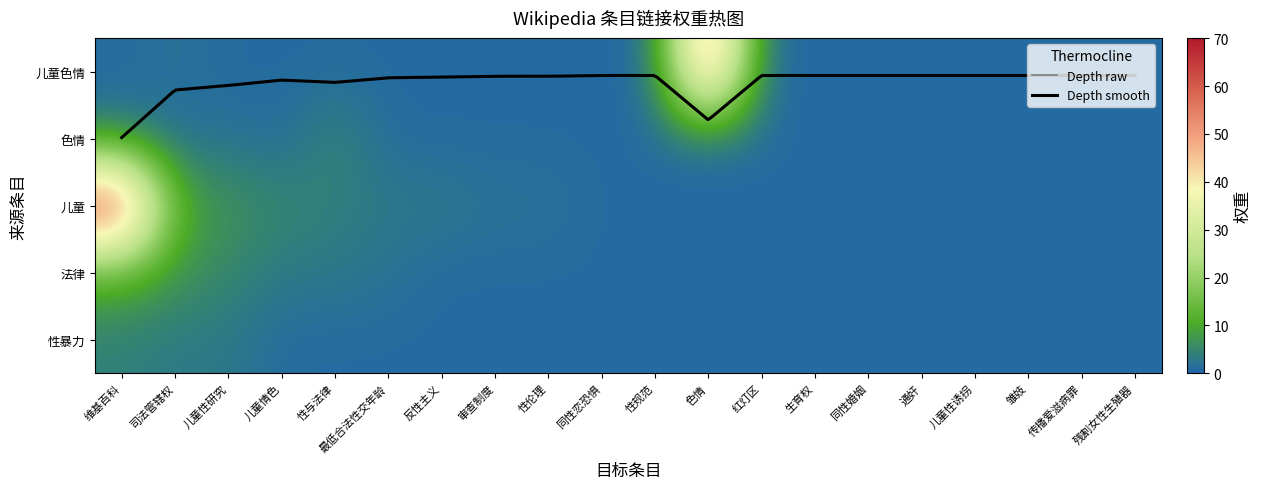

What is the difference between the maximum and minimum values in the 法律 series?

10